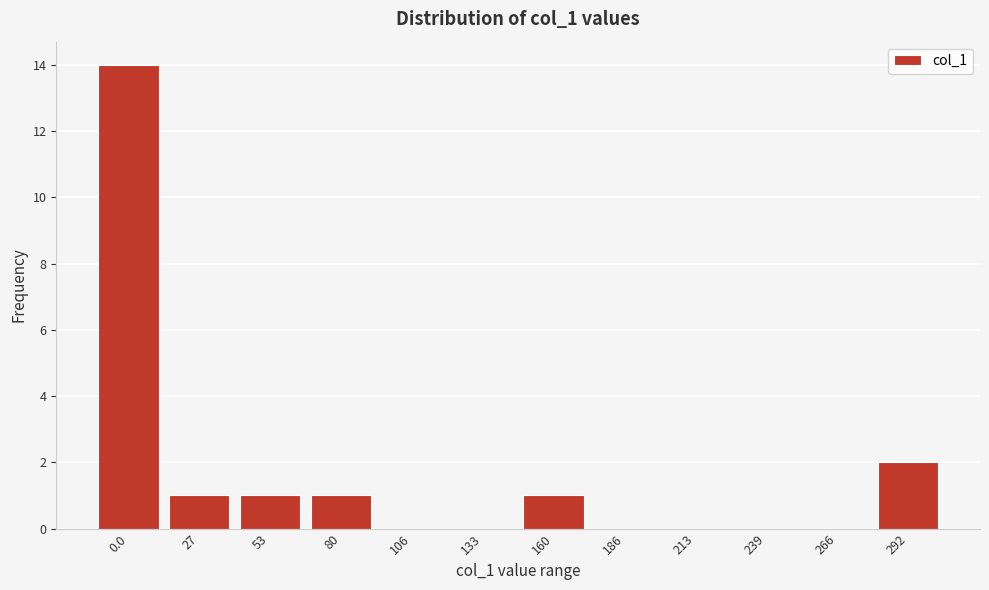

Reading left to right, what are all the values shown in this chart?

0.0=14	27=1	53=1	80=1	106=0	133=0	160=1	186=0	213=0	239=0	266=0	292=2